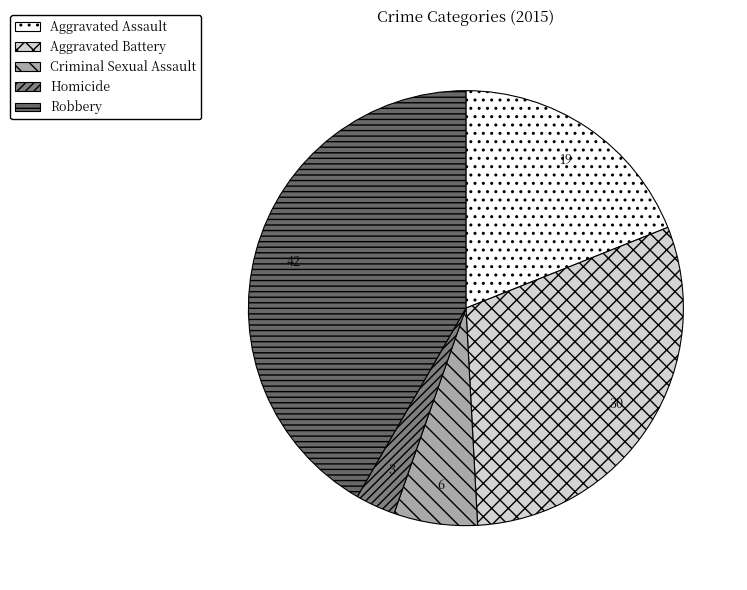

To the nearest percent, what portion does Aggravated Battery represent?

30%